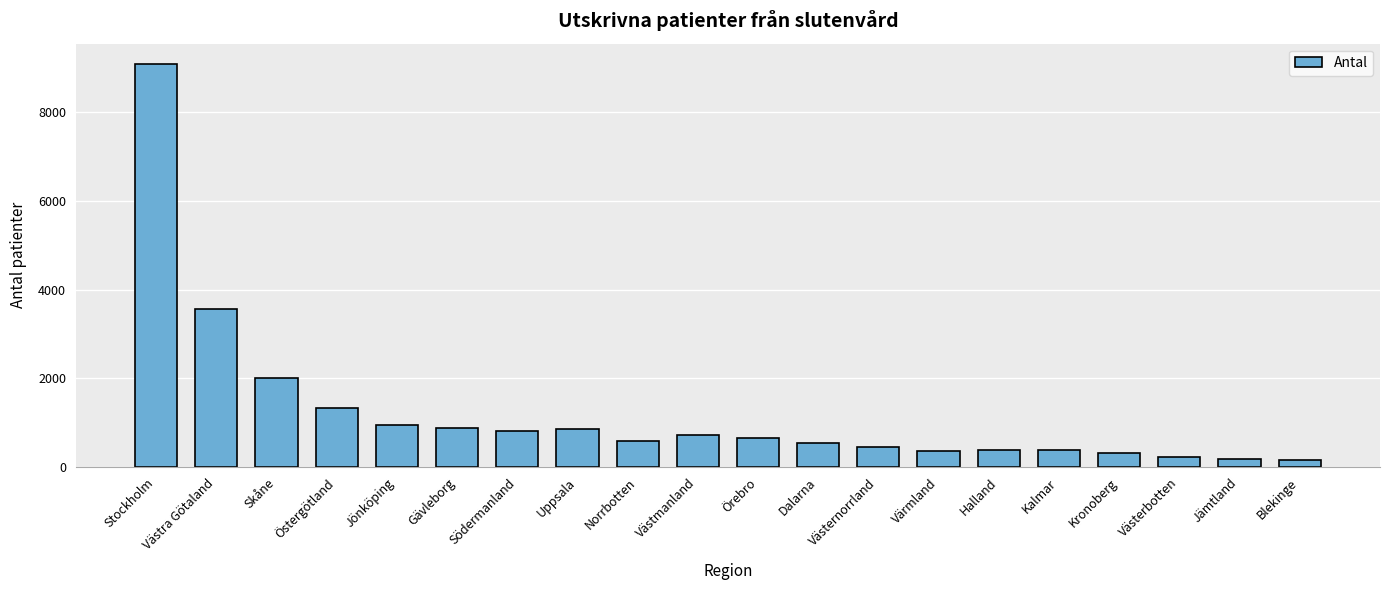

What is the average value?

1222